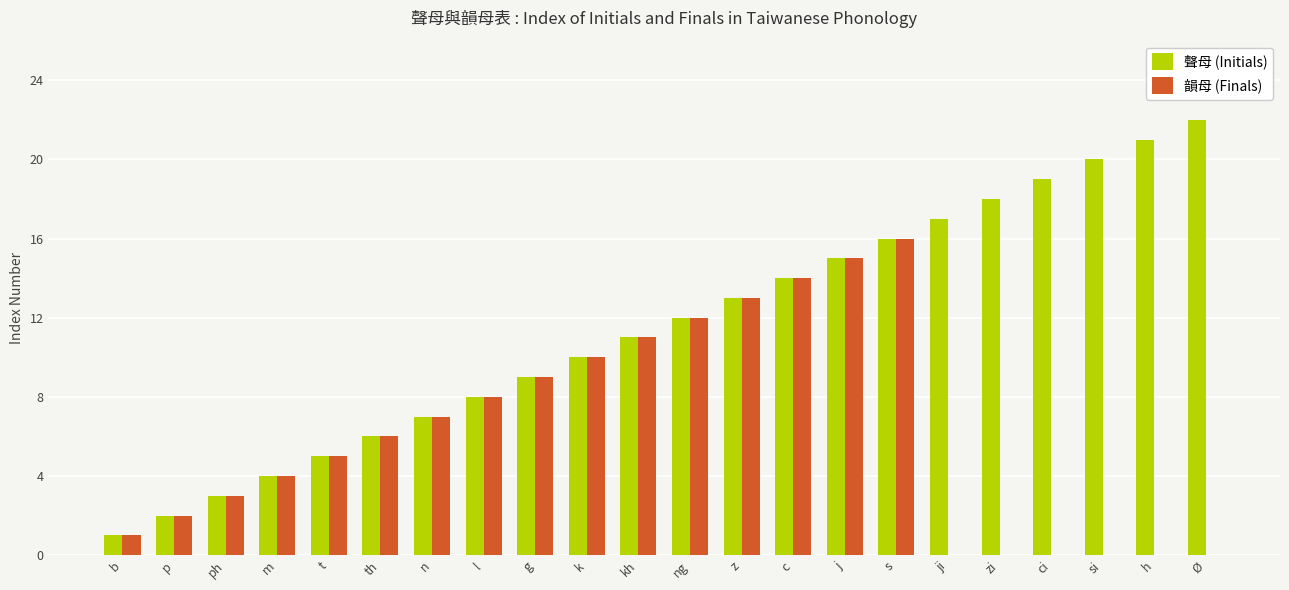

The value of 韻母 (Finals) at k is 10. True or false?

True